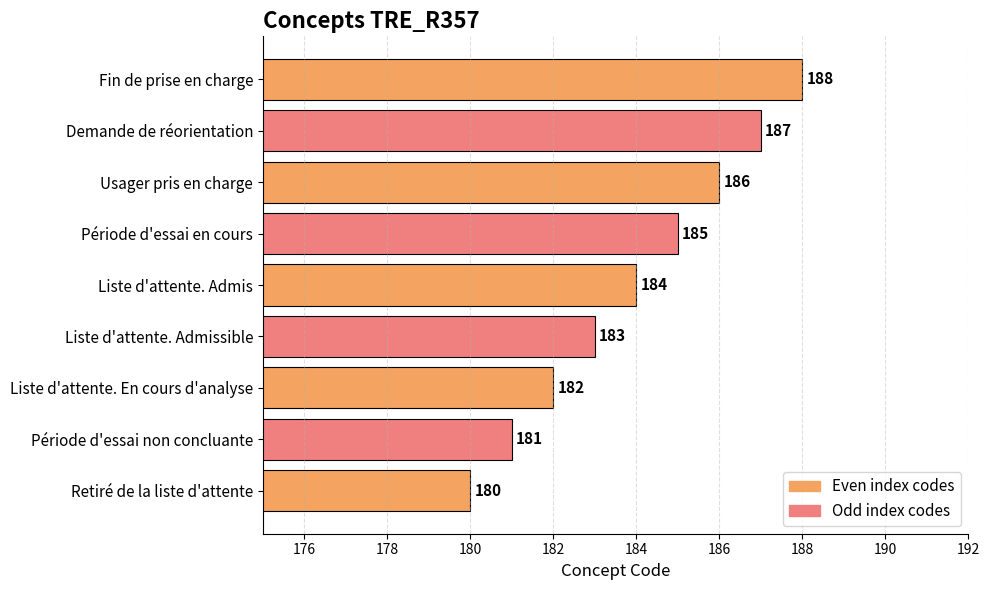

Between Fin de prise en charge and Liste d'attente. Admissible, which is larger?

Fin de prise en charge